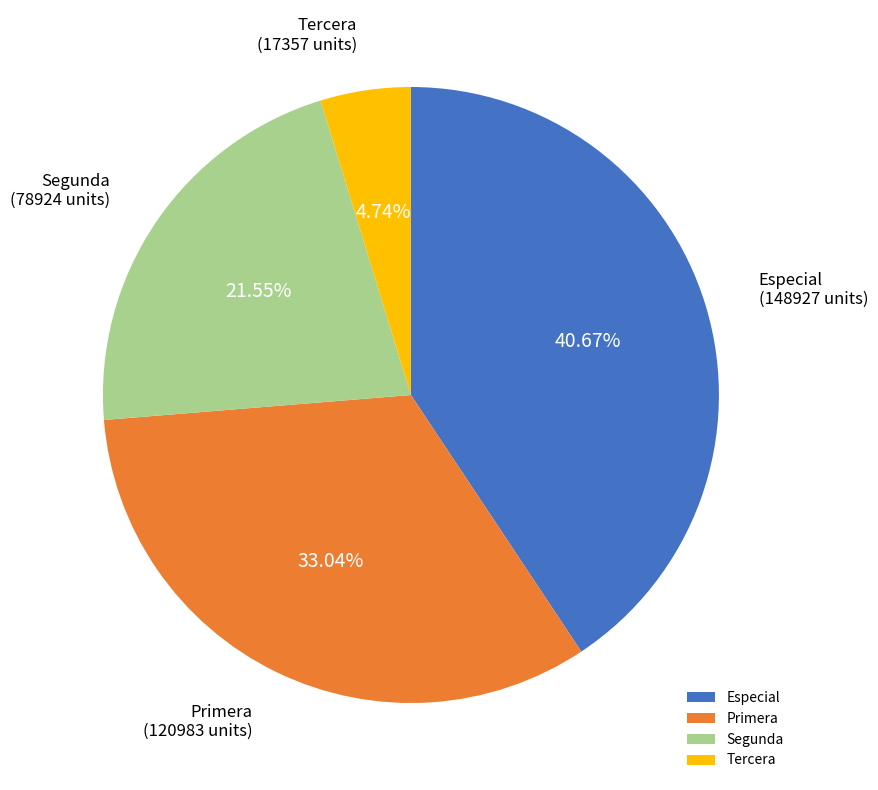

Combined, do Segunda and Primera account for over 50%?

Yes